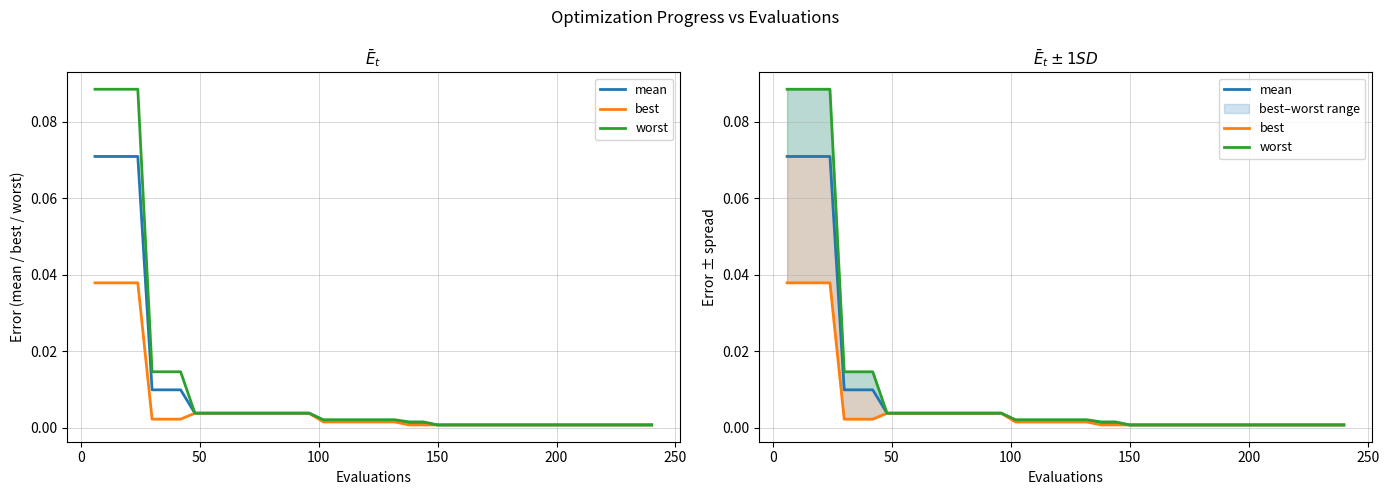

True or false: mean has more than 1 interior local peaks.

False